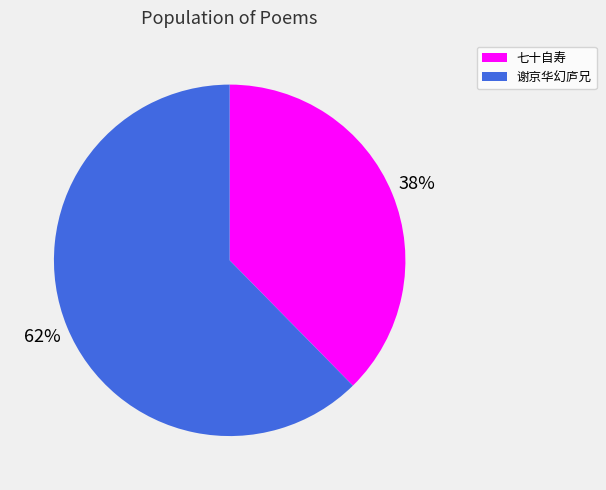

To the nearest percent, what is the average slice percentage?

50%